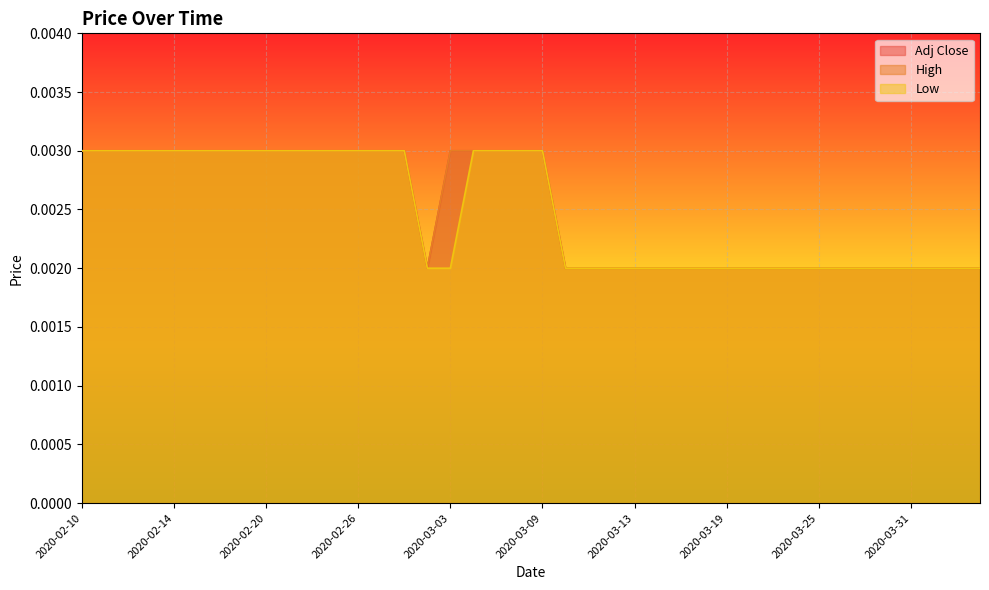

Where is Adj Close nearest to the value 0?

2020-03-02